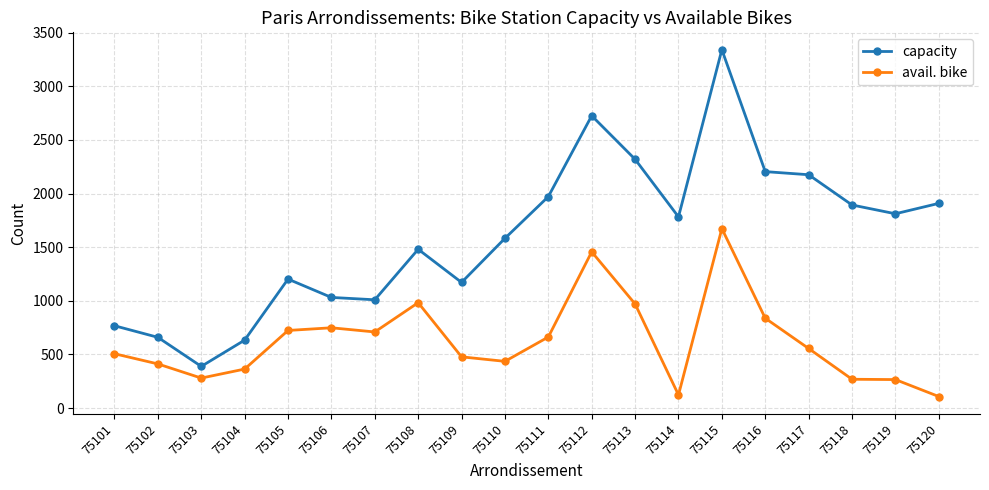

Is it true that capacity equals 1589 at 75113?

False